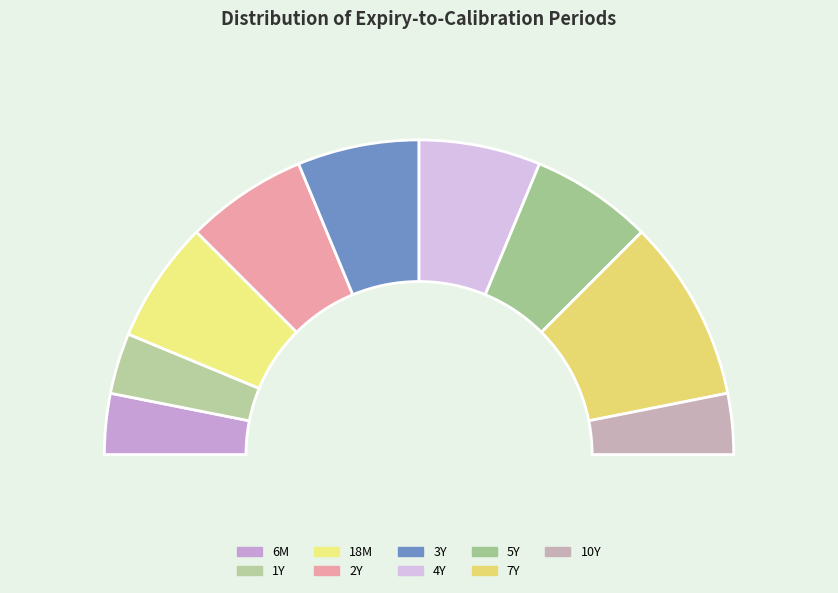

Which slice is the smallest?

6M